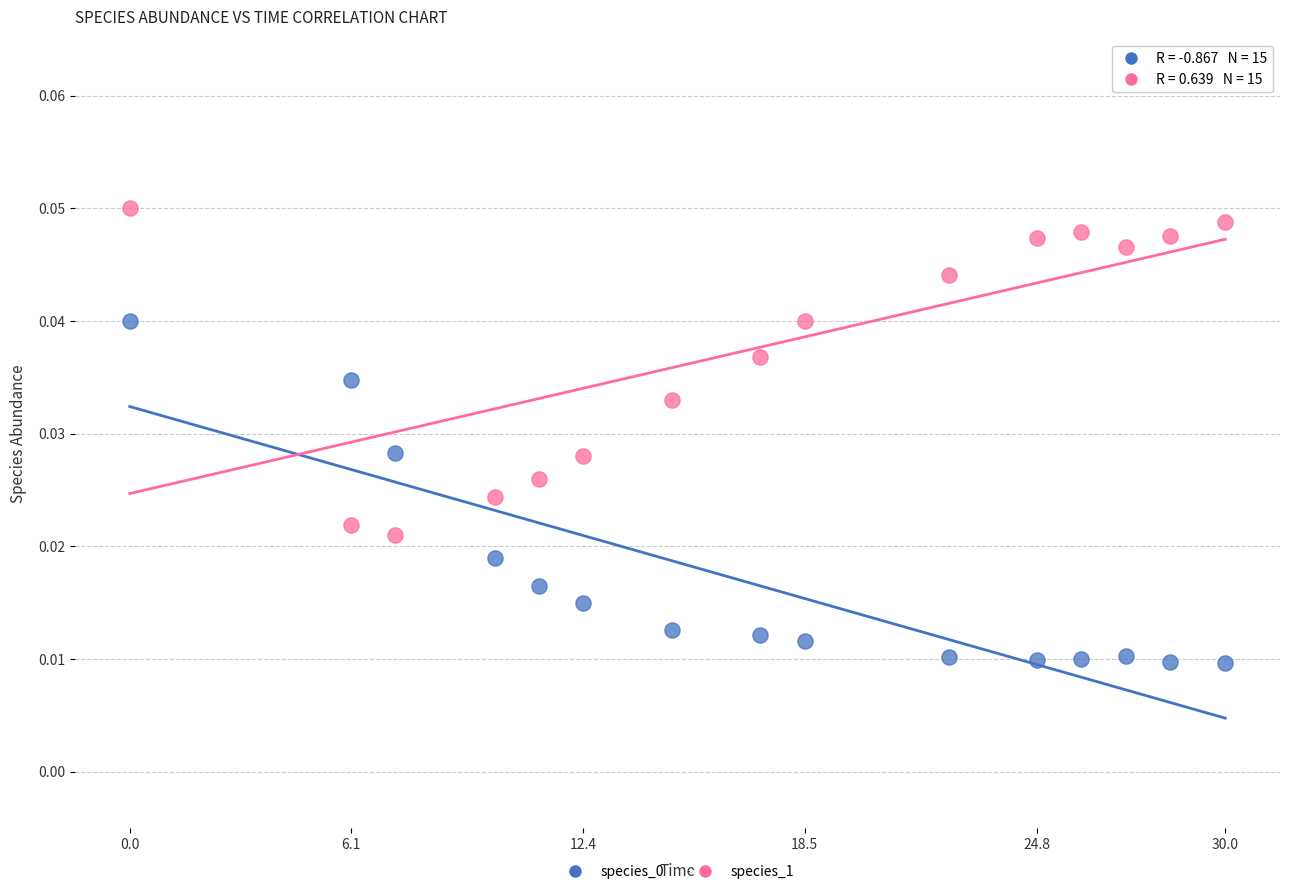

Across all data points, what is the range of X values (max minus min)?

30.0